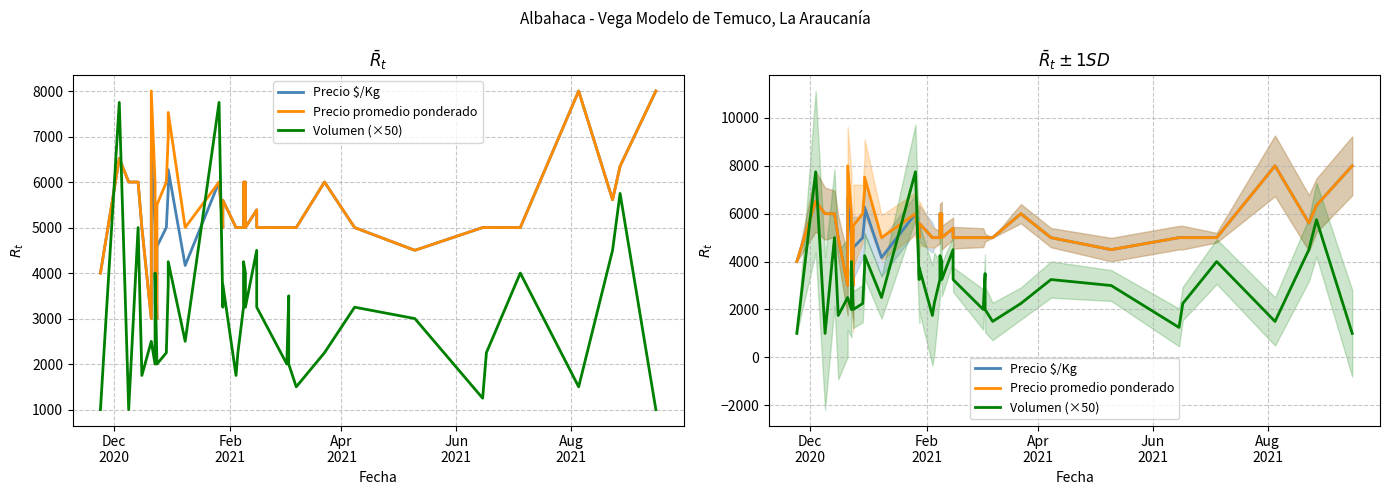

At how many categories does at least one series exceed 7132?

6